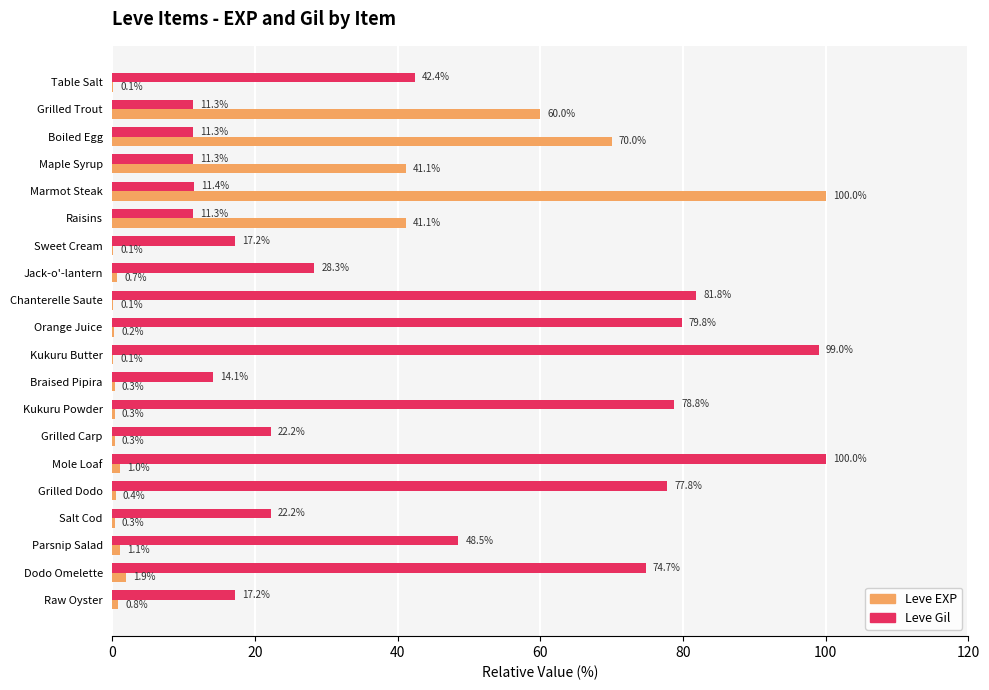

Between Boiled Egg and Mole Loaf, which series saw the biggest shift?

Leve Gil